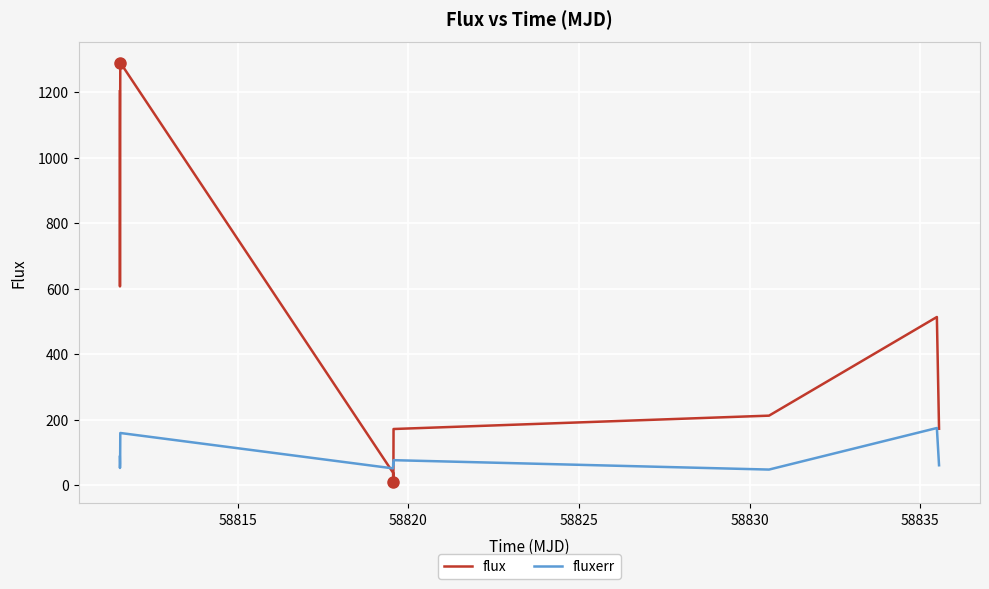

True or false: fluxerr has more than 1 points higher than both neighbors.

True